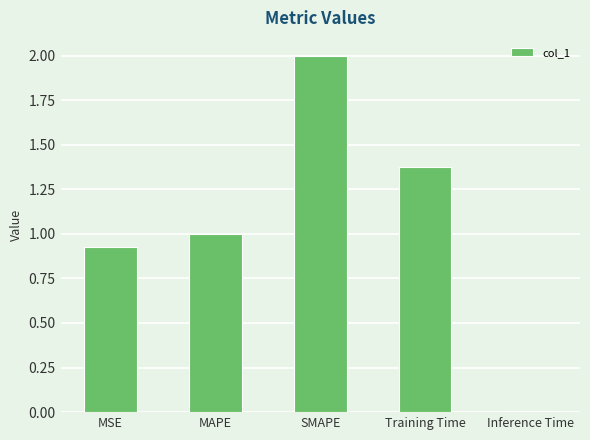

What is the difference between the maximum and second lowest values?

1.1